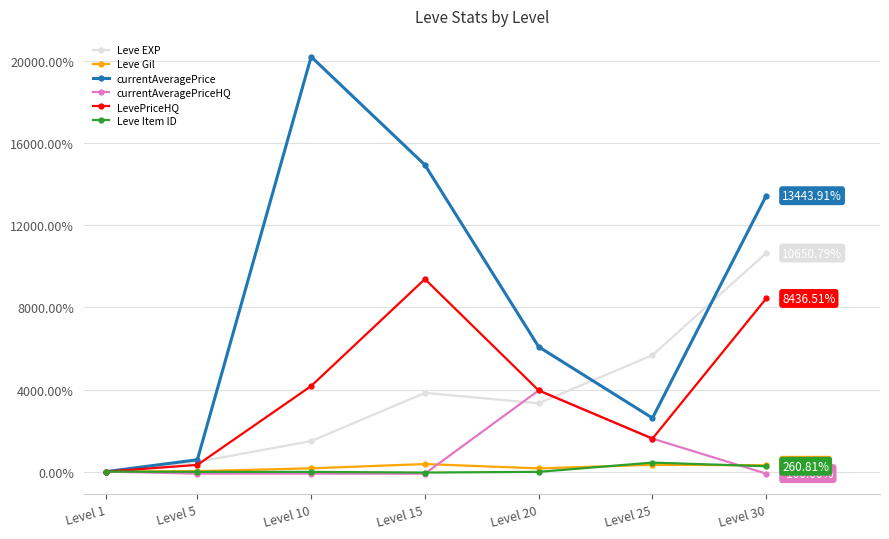

What is the difference between the maximum and minimum values in the Leve Gil series?

368.1